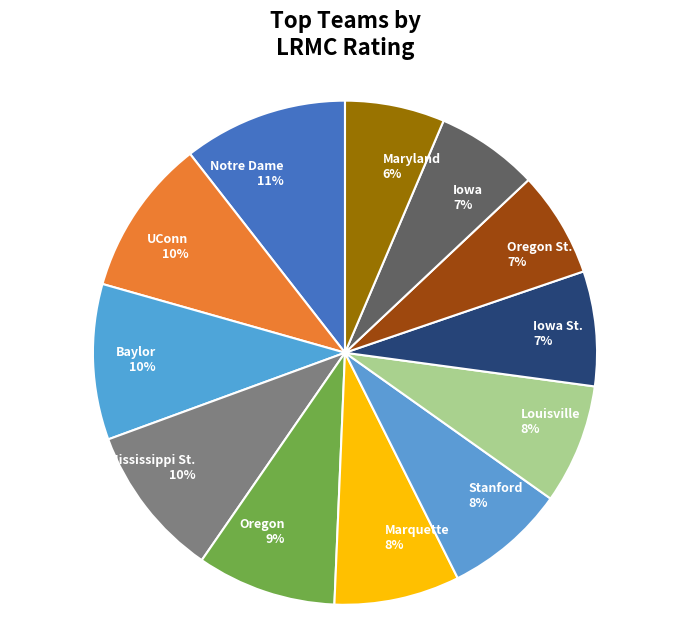

To the nearest percent, what is the difference between the Louisville and Notre Dame slice percentages?

3%